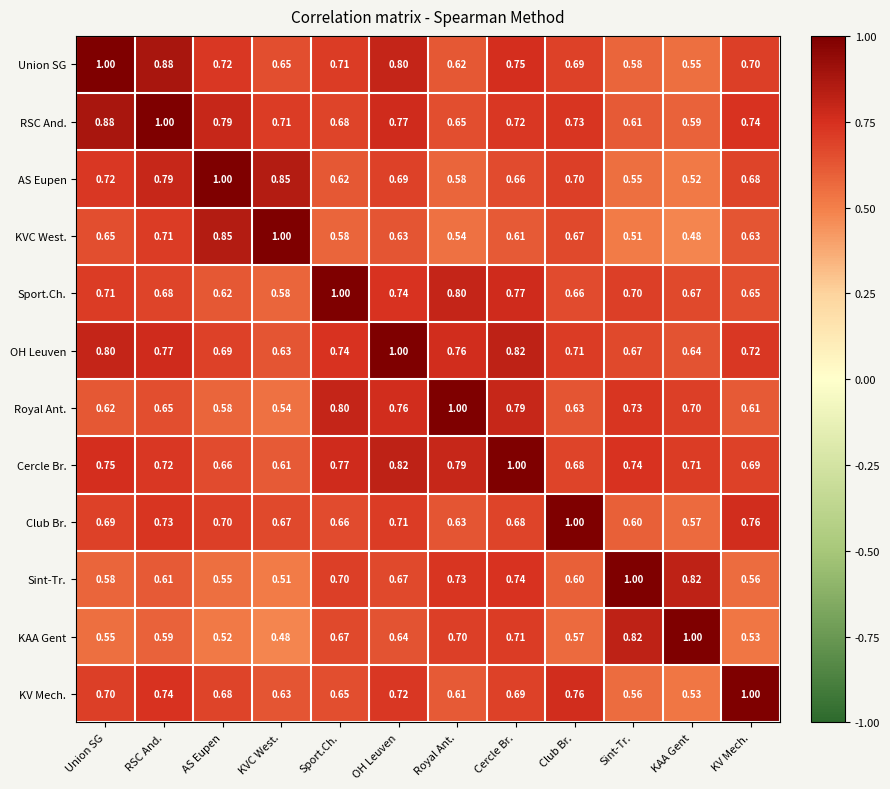

List the labels in order of Royal Ant. value, largest first.

Royal Ant., Sport.Ch., Cercle Br., OH Leuven, Sint-Tr., KAA Gent, RSC And., Club Br., Union SG, KV Mech., AS Eupen, KVC West.